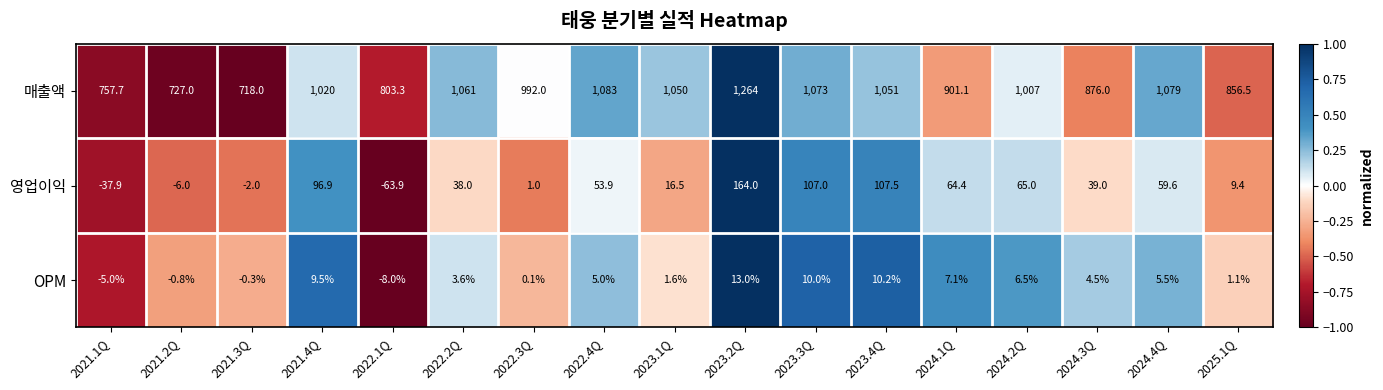

Which series has the largest range (max minus min)?

매출액